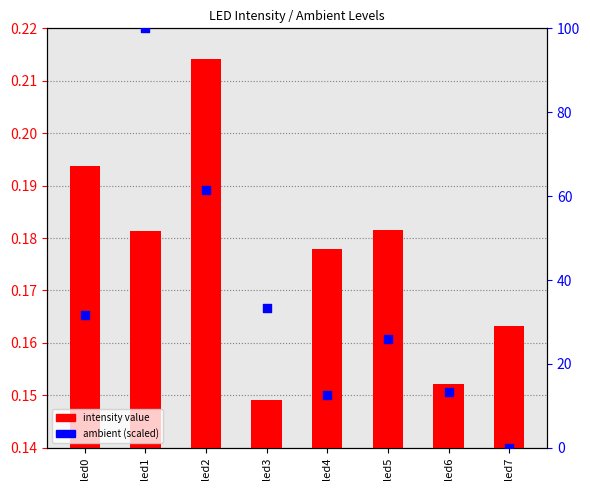

Is the value of ambient at led5 greater than the value of intensity at led5?

Yes